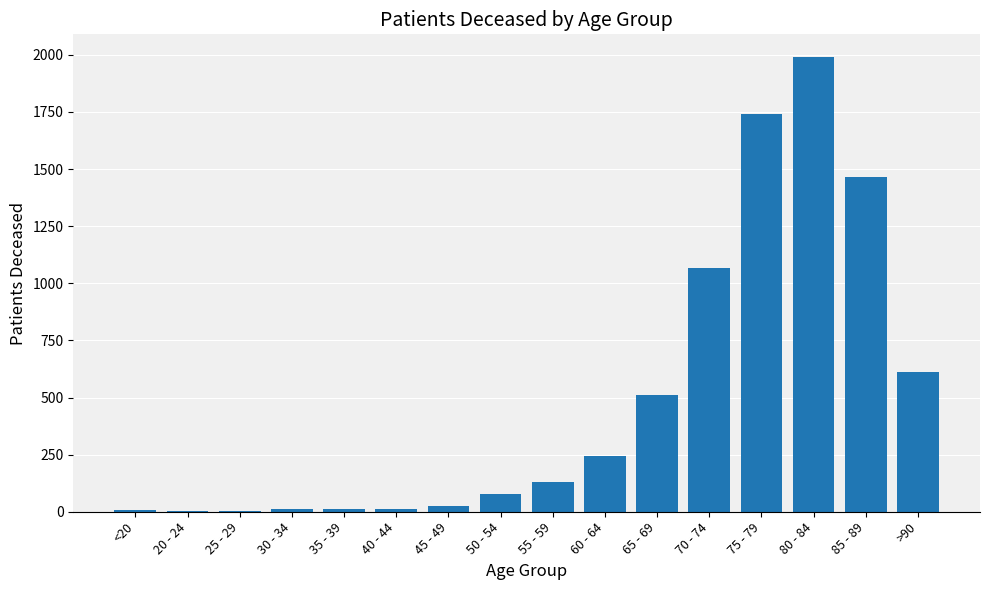

Are the bars horizontal?

No